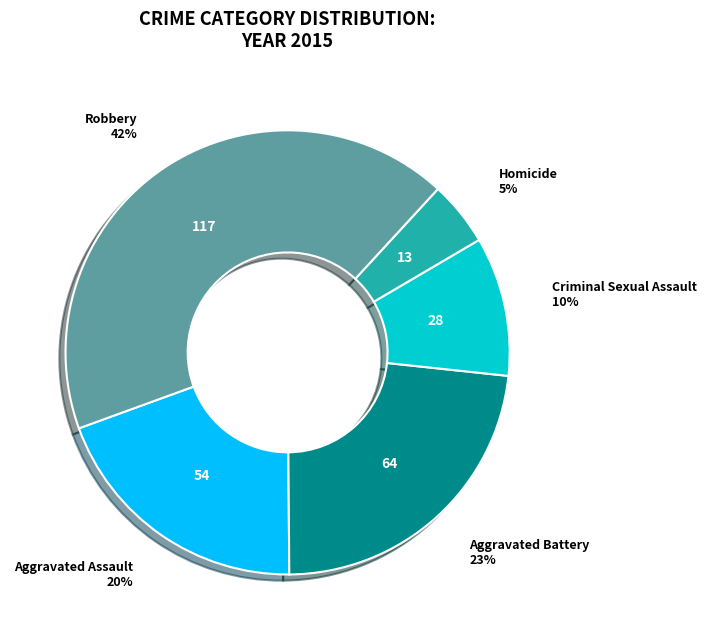

To the nearest percent, what percentage of the pie is Homicide?

5%